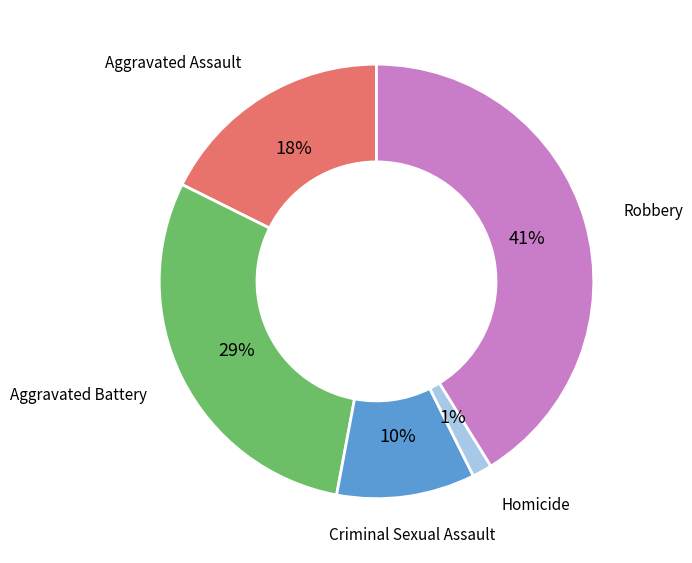

Do Criminal Sexual Assault and Aggravated Battery together represent more than half of the pie?

No